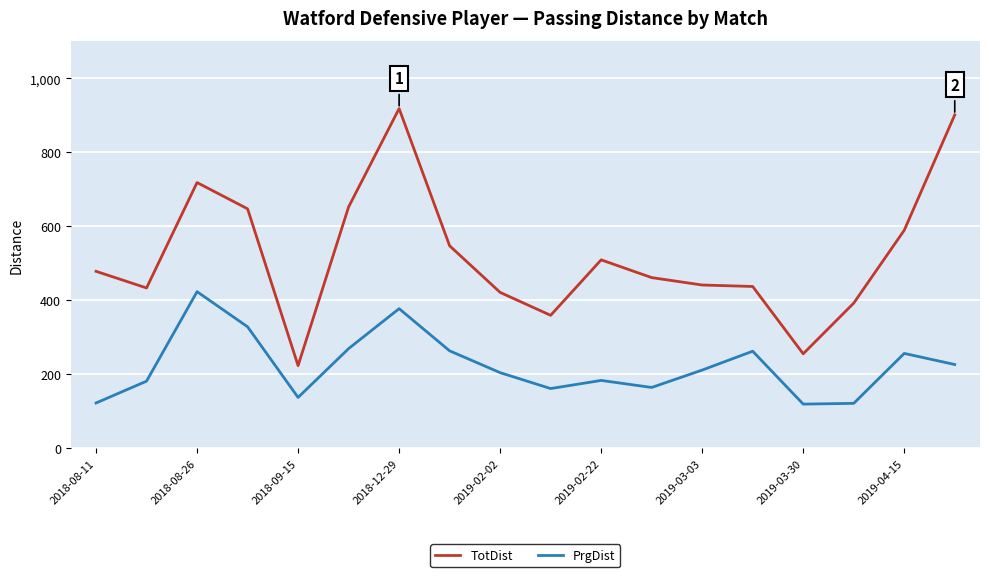

At how many categories does at least one series exceed 131?

18